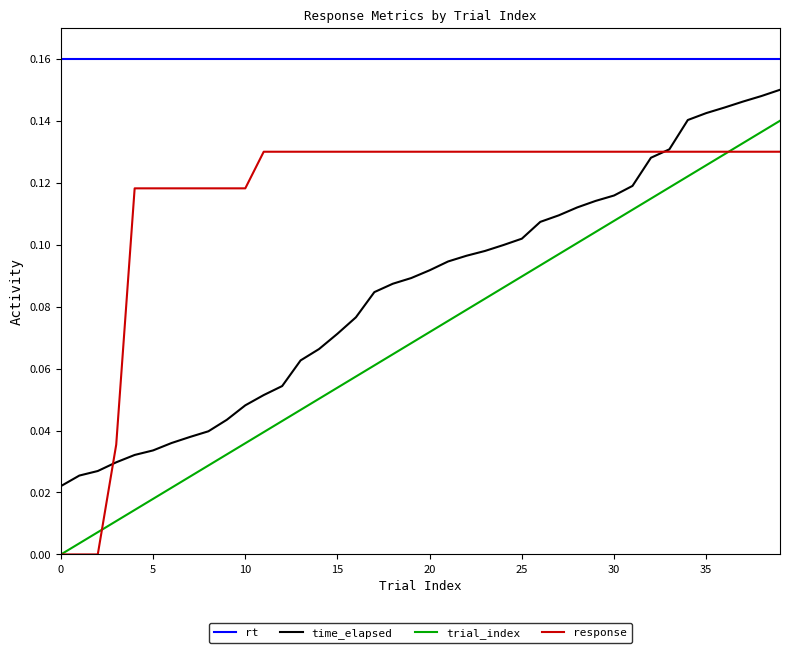

Which series has the largest total across all categories?

rt